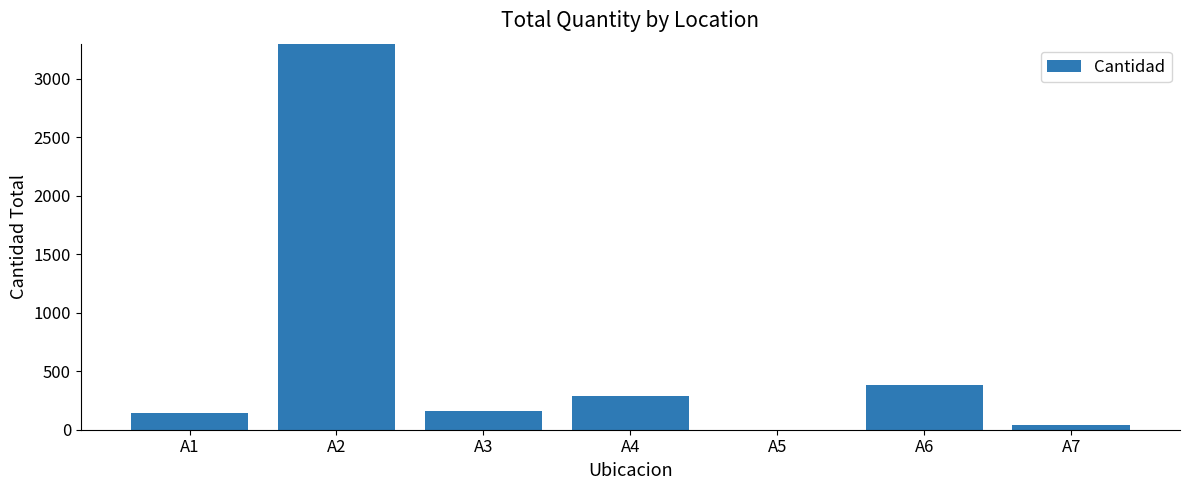

What is the sum of all values?

6165